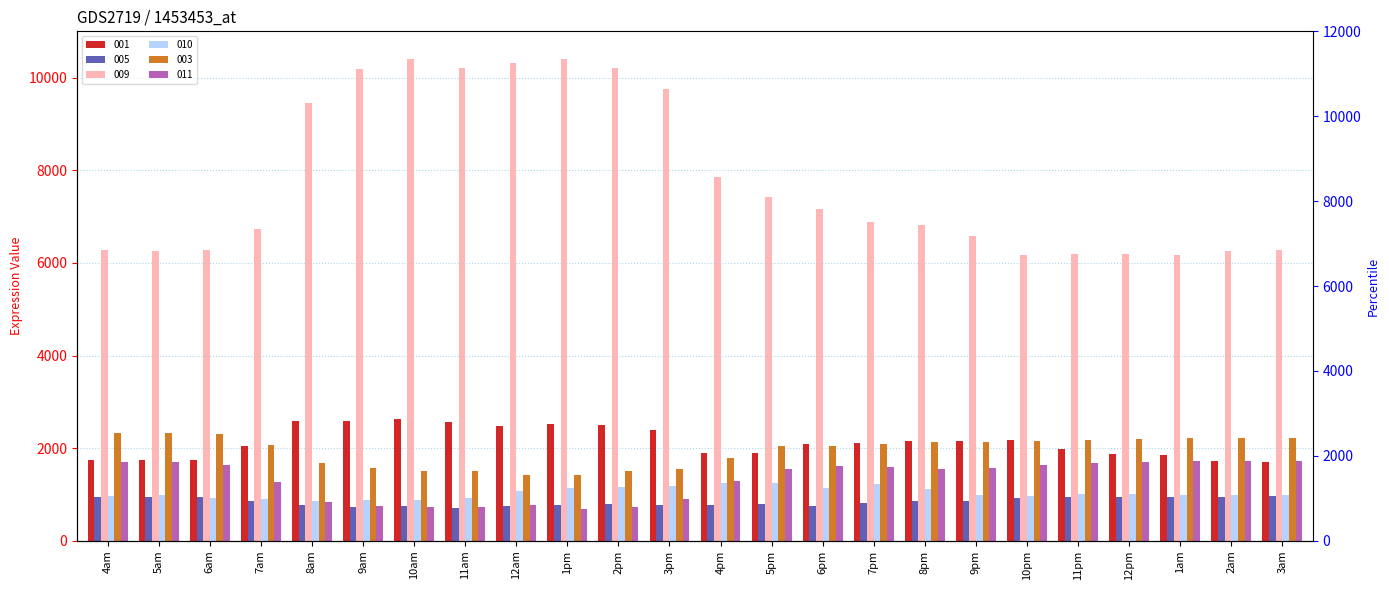

Rank the series at 12am from lowest to highest value.

005, 011, 010, 003, 001, 009